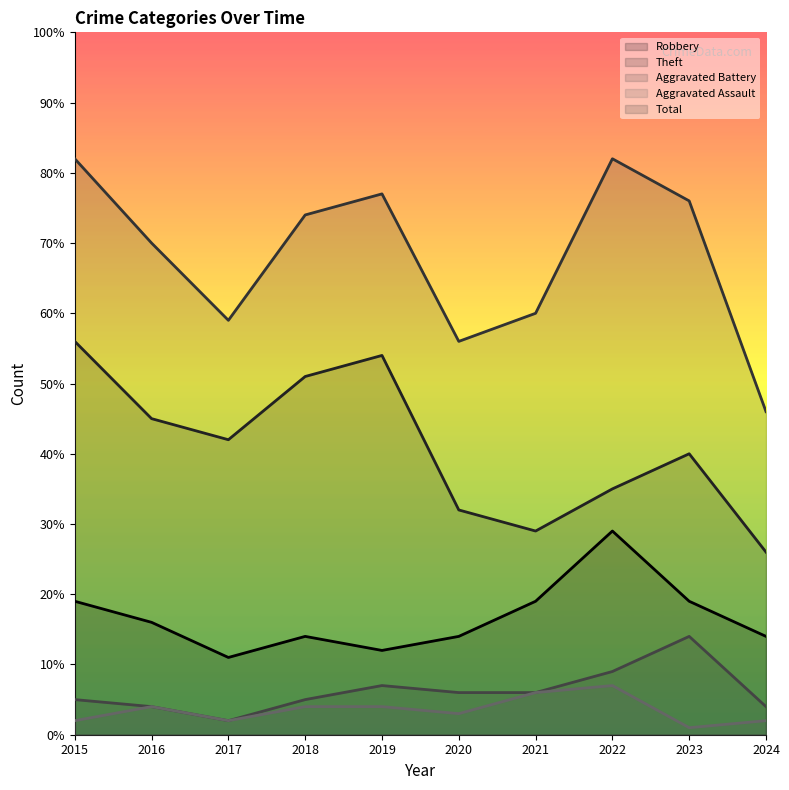

Reading left to right, extract all data points from this chart.

Robbery: 19	16	11	14	12	14	19	29	19	14
Theft: 56	45	42	51	54	32	29	35	40	26
Aggravated Battery: 5	4	2	5	7	6	6	9	14	4
Aggravated Assault: 2	4	2	4	4	3	6	7	1	2
Total: 82	70	59	74	77	56	60	82	76	46